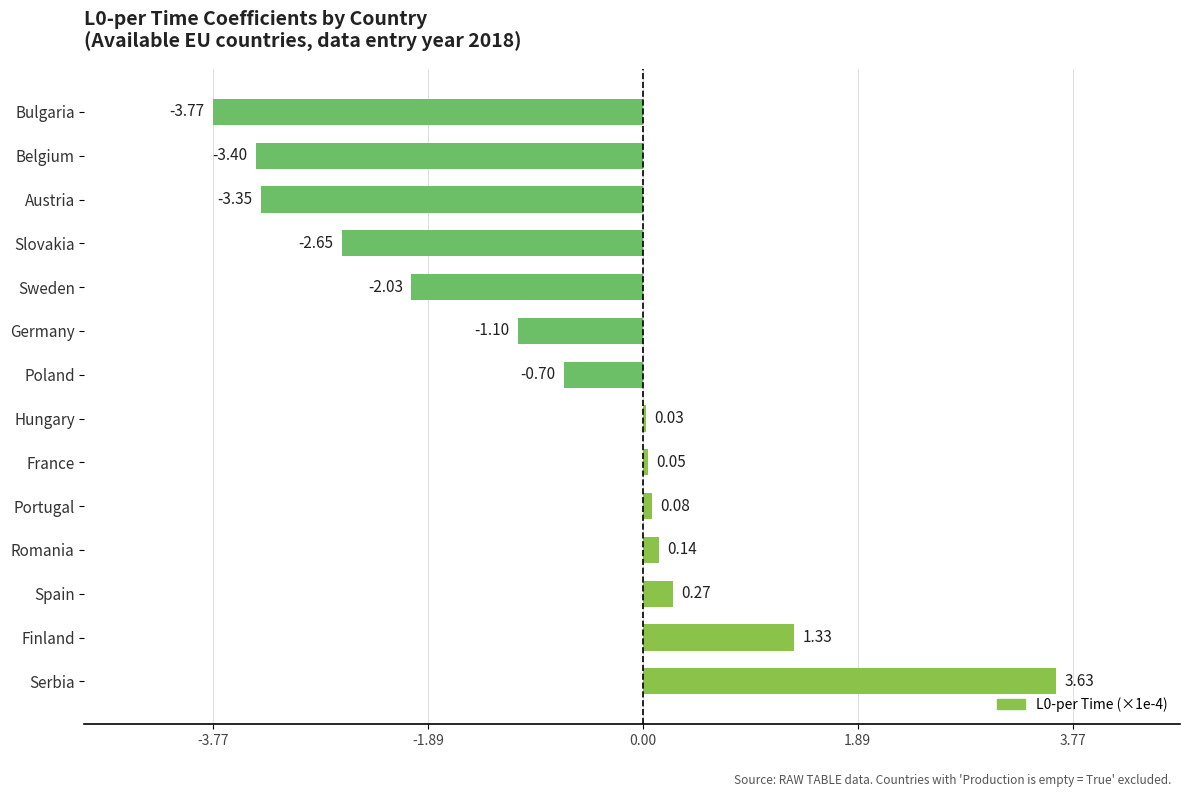

Which category has the lowest value across all series?

Bulgaria